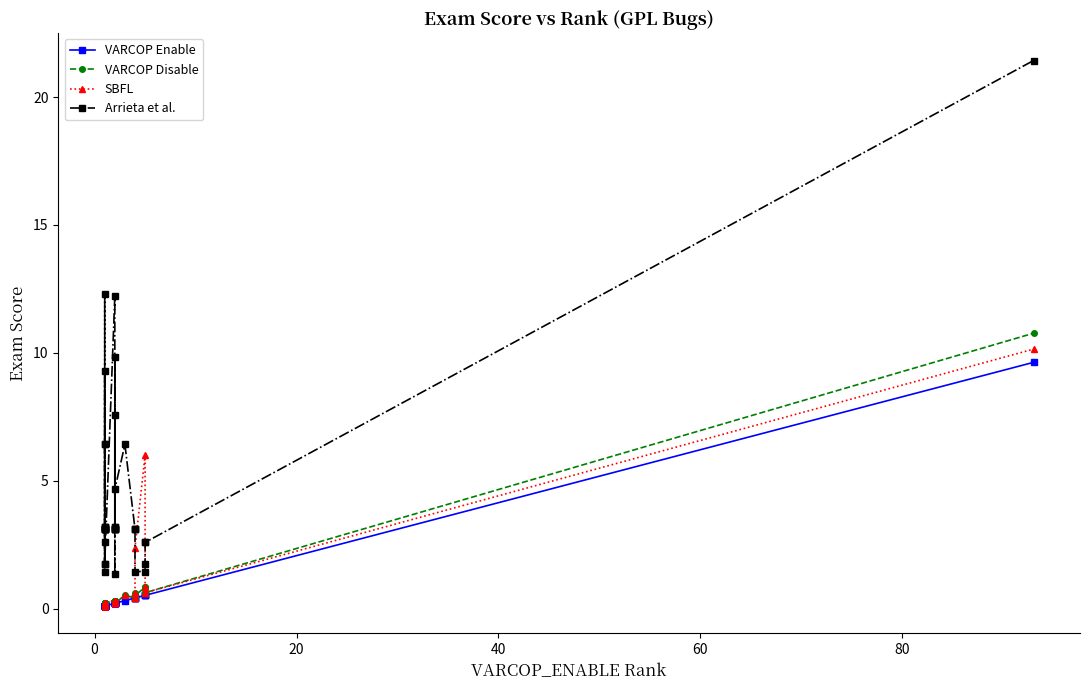

What is the minimum value shown in the chart?

0.1